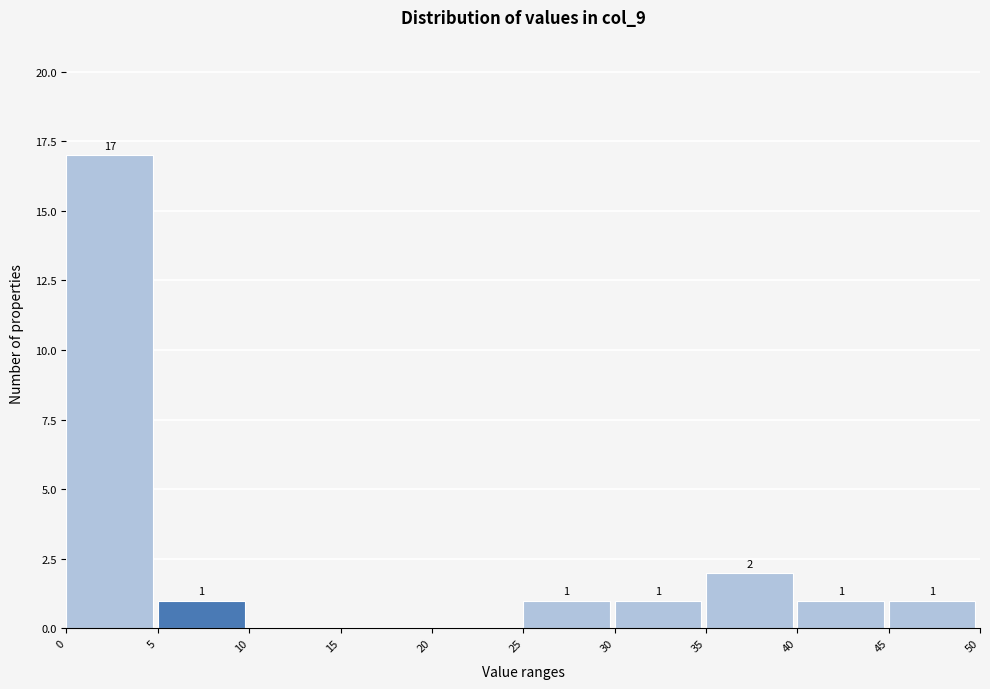

Which range on the x-axis has the tallest bar?

0 to 5